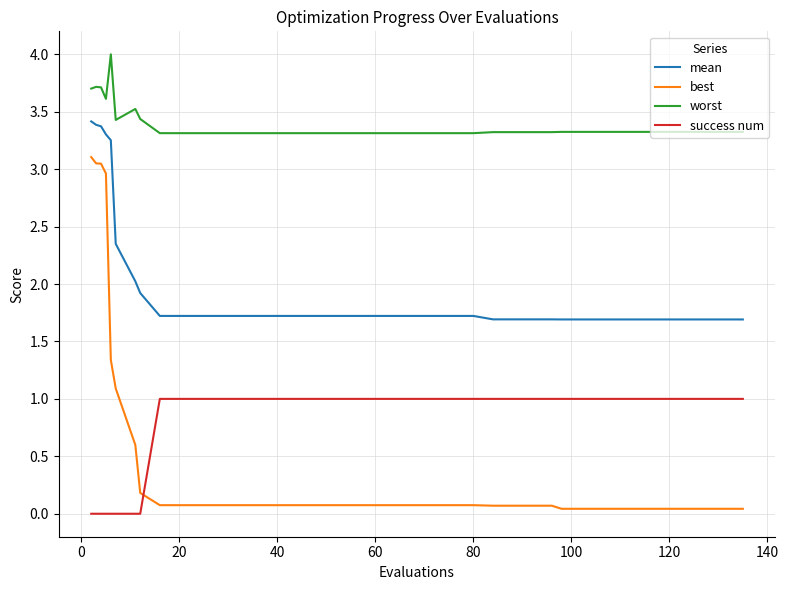

True or false: success num and mean intersect in this chart.

False